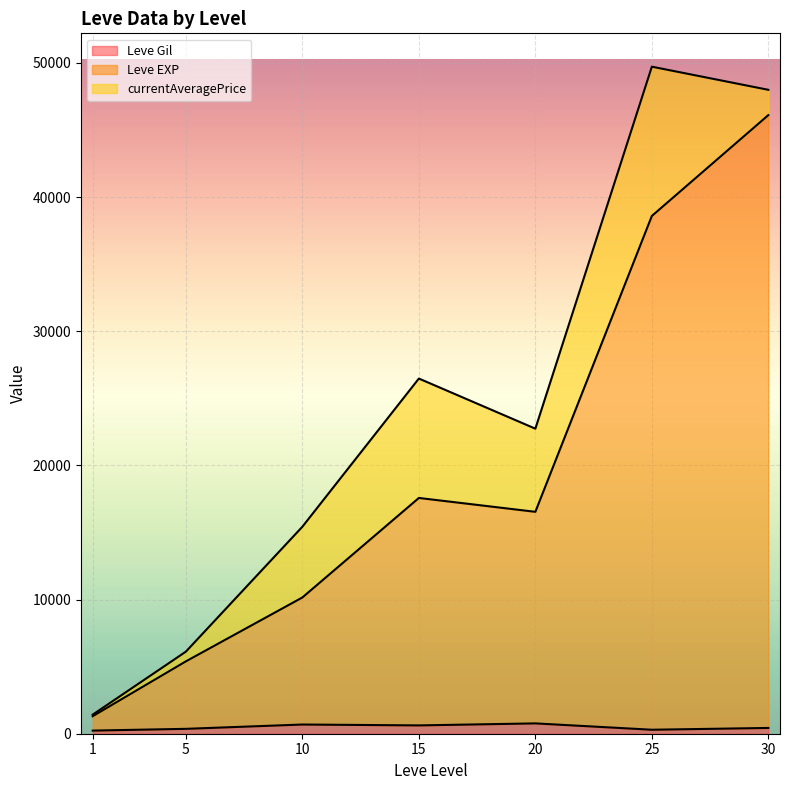

True or false: Leve Gil and Leve EXP cross at least once.

False